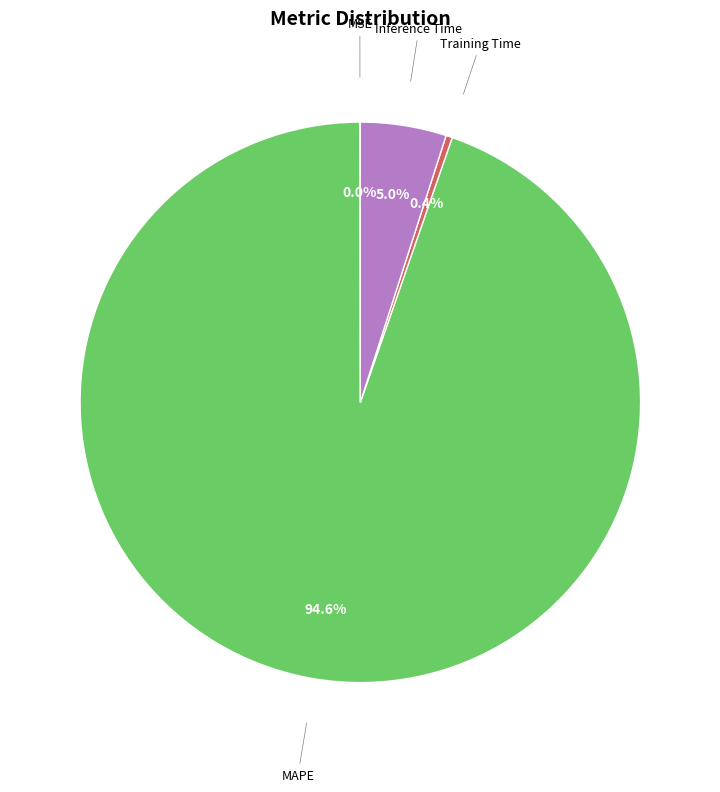

Which has a higher value, MAPE or Training Time?

MAPE